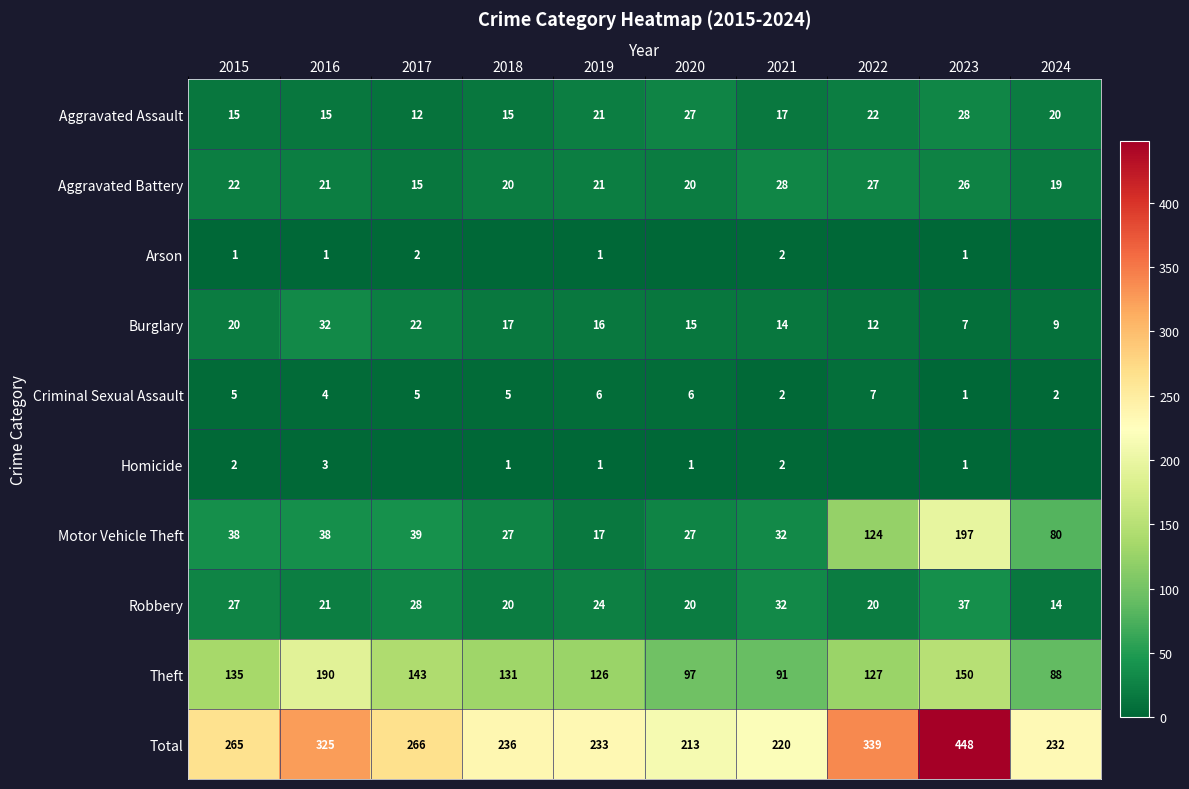

Which label corresponds to the smallest value in the chart?

2018